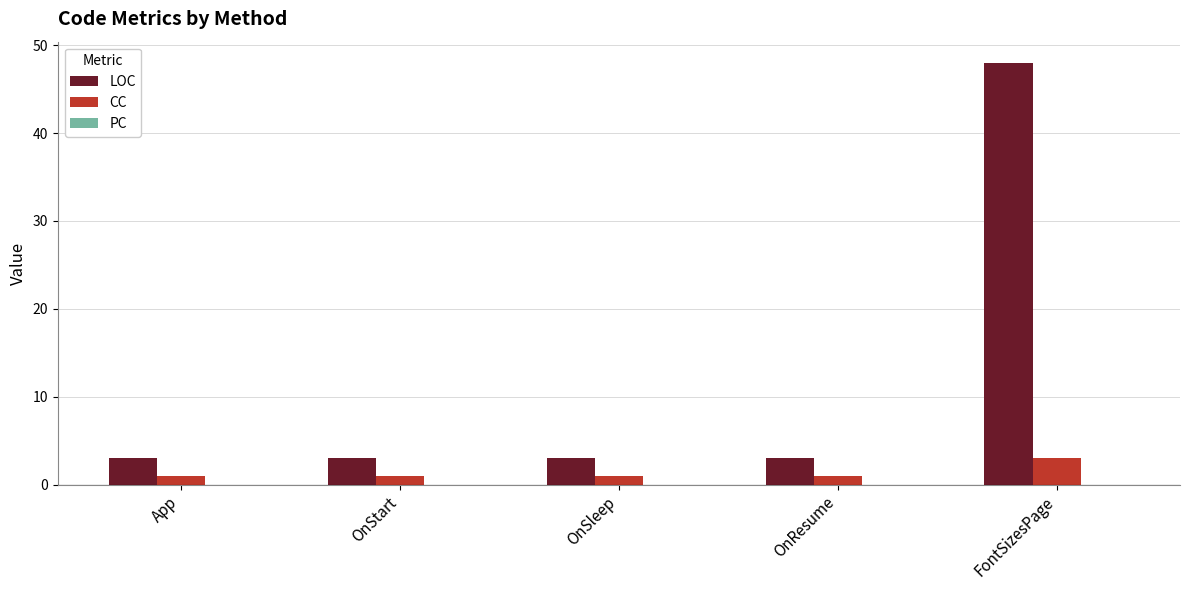

The LOC series shows 3 at OnResume. True or false?

True